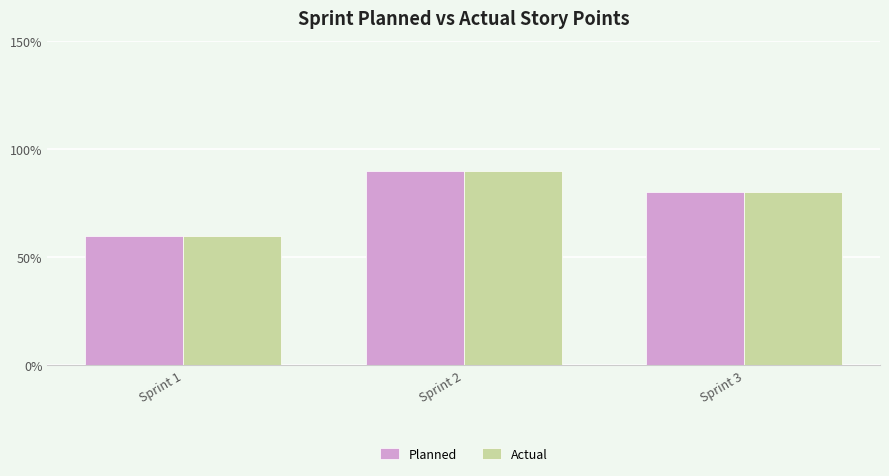

What is the difference between the maximum and second lowest values in the Planned series?

1